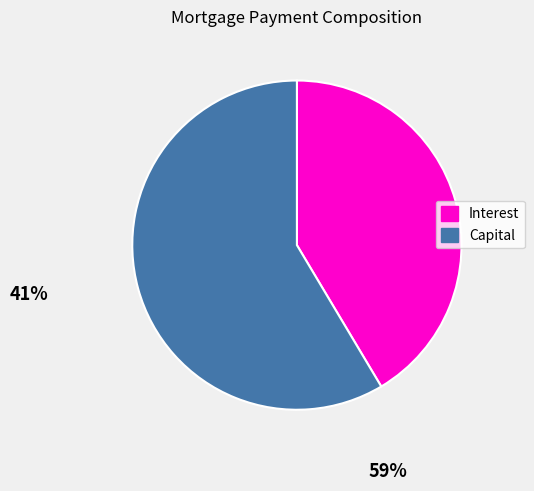

What is the largest slice in the pie chart?

Capital